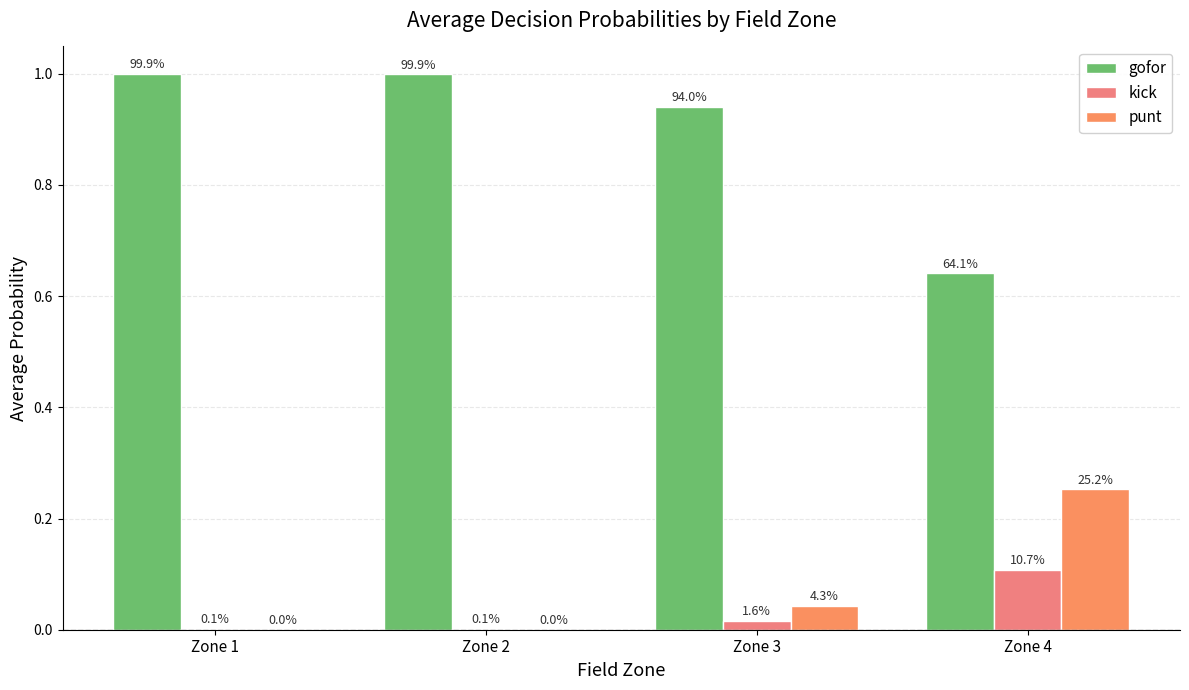

Are the bars grouped side by side (vs. stacked)?

Yes